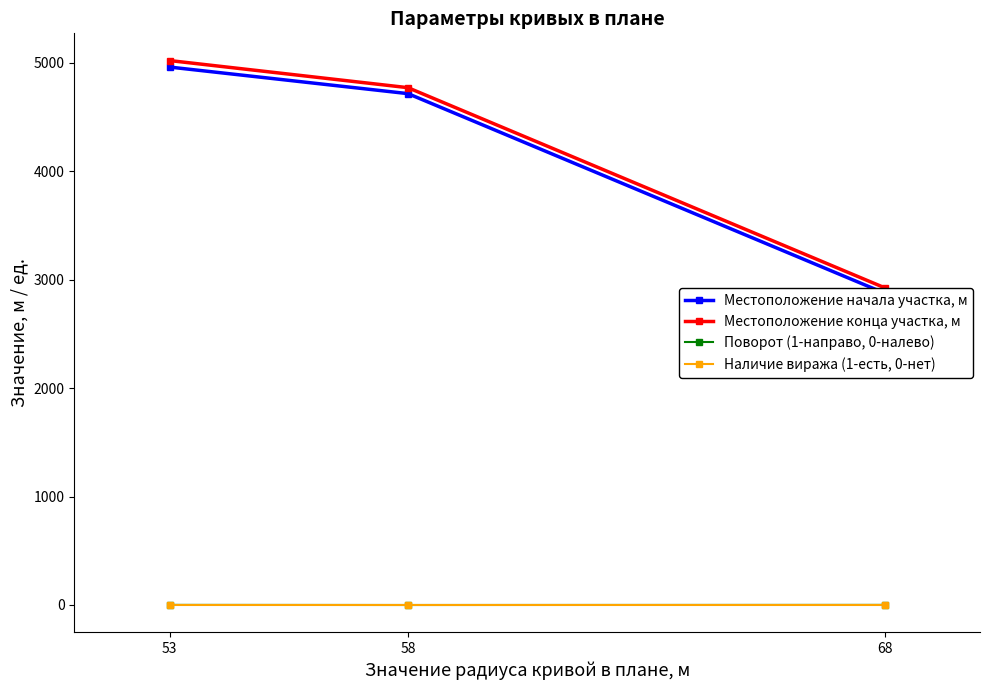

Reading right to left, transcribe all the data shown in this chart.

Местоположение начала участка, м: 53=4960	58=4715	68=2875
Местоположение конца участка, м: 53=5020	58=4770	68=2925
Поворот (1-направо, 0-налево): 53=1	58=0	68=1
Наличие виража (1-есть, 0-нет): 53=0	58=0	68=0